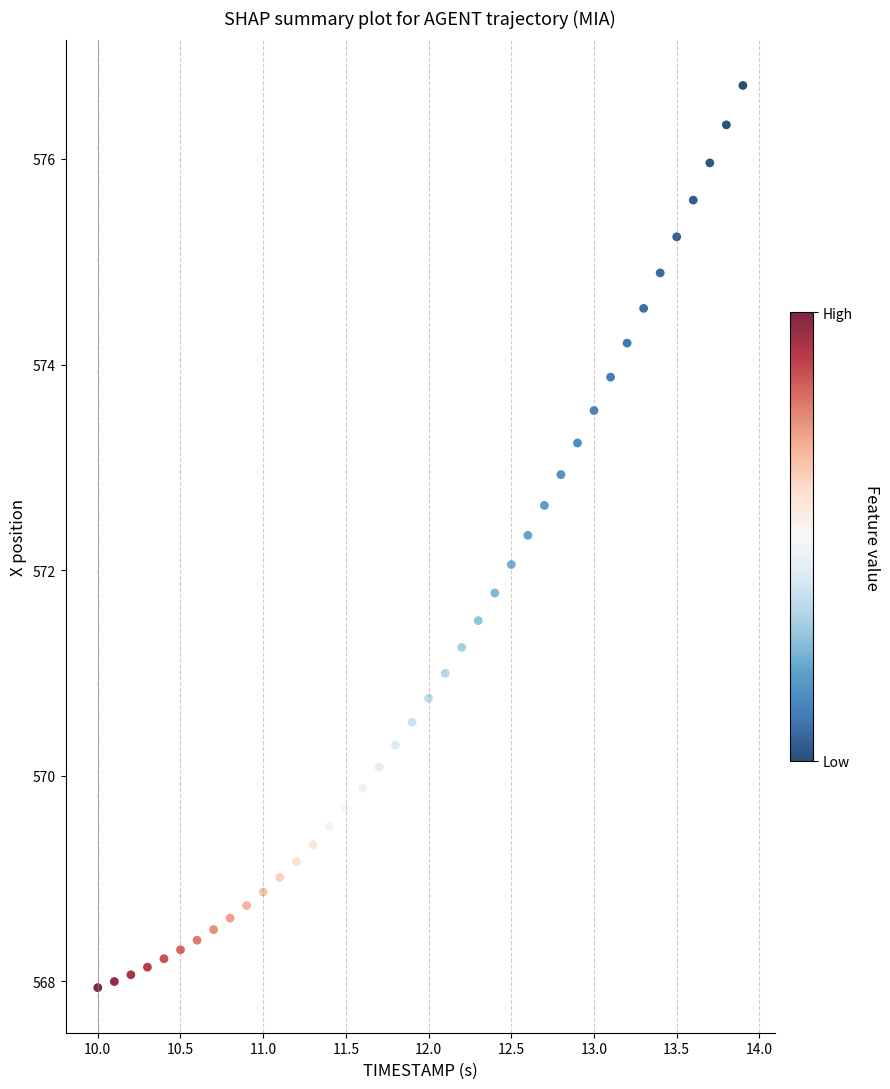

What is the range of Y values (max minus min)?

8.8